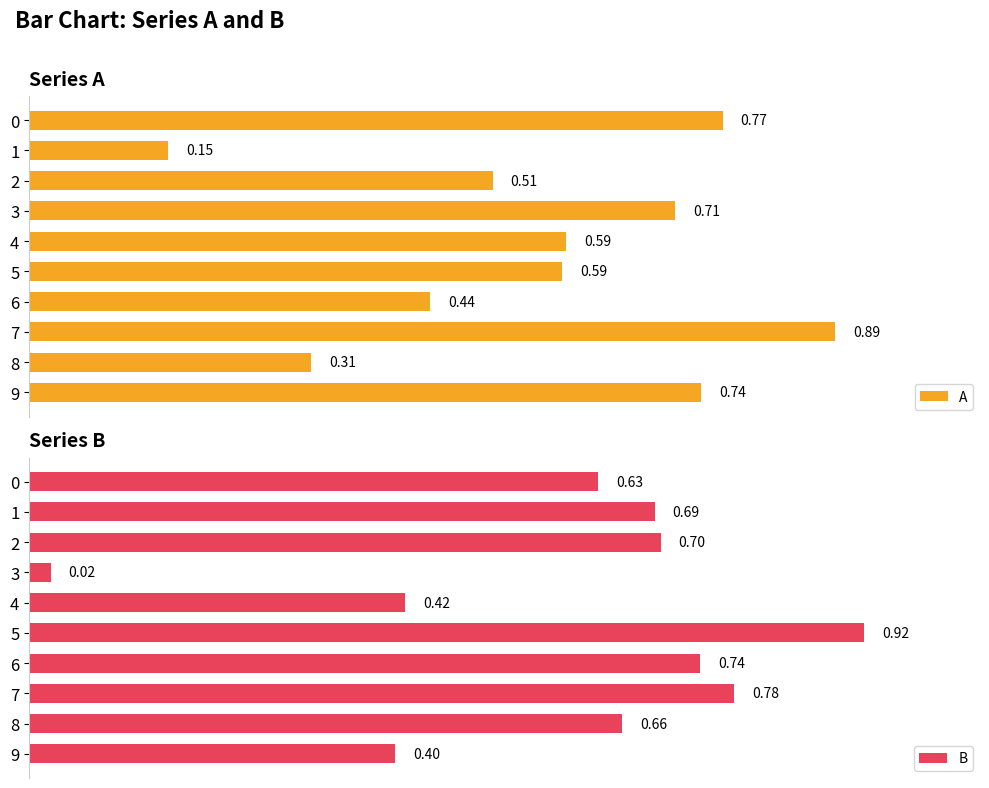

Is it true that A equals 0.6 at 0.8?

True